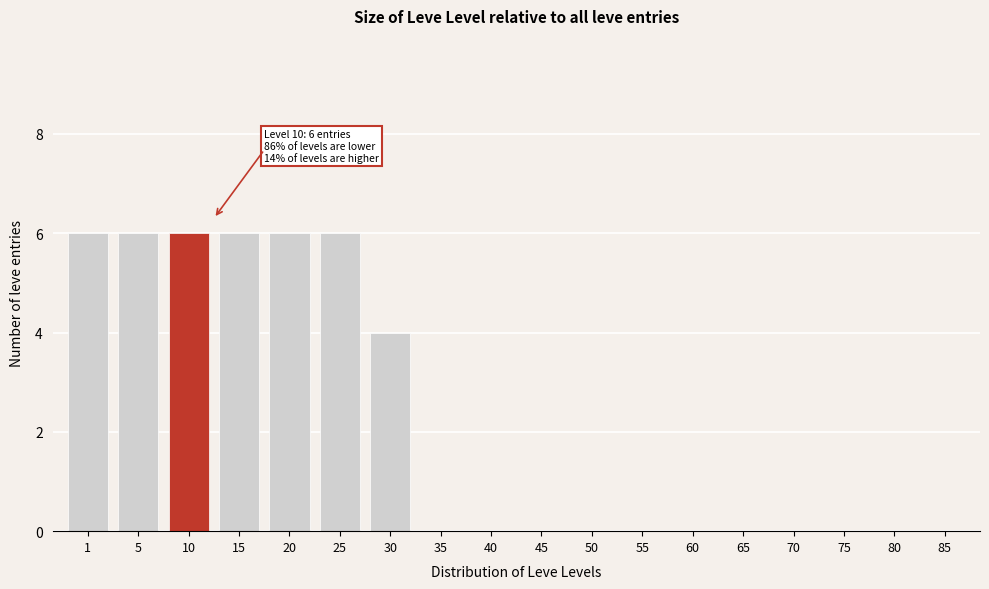

Reading right to left, list all the values displayed in this chart.

85=0	80=0	75=0	70=0	65=0	60=0	55=0	50=0	45=0	40=0	35=0	30=4	25=6	20=6	15=6	10=6	5=6	1=6